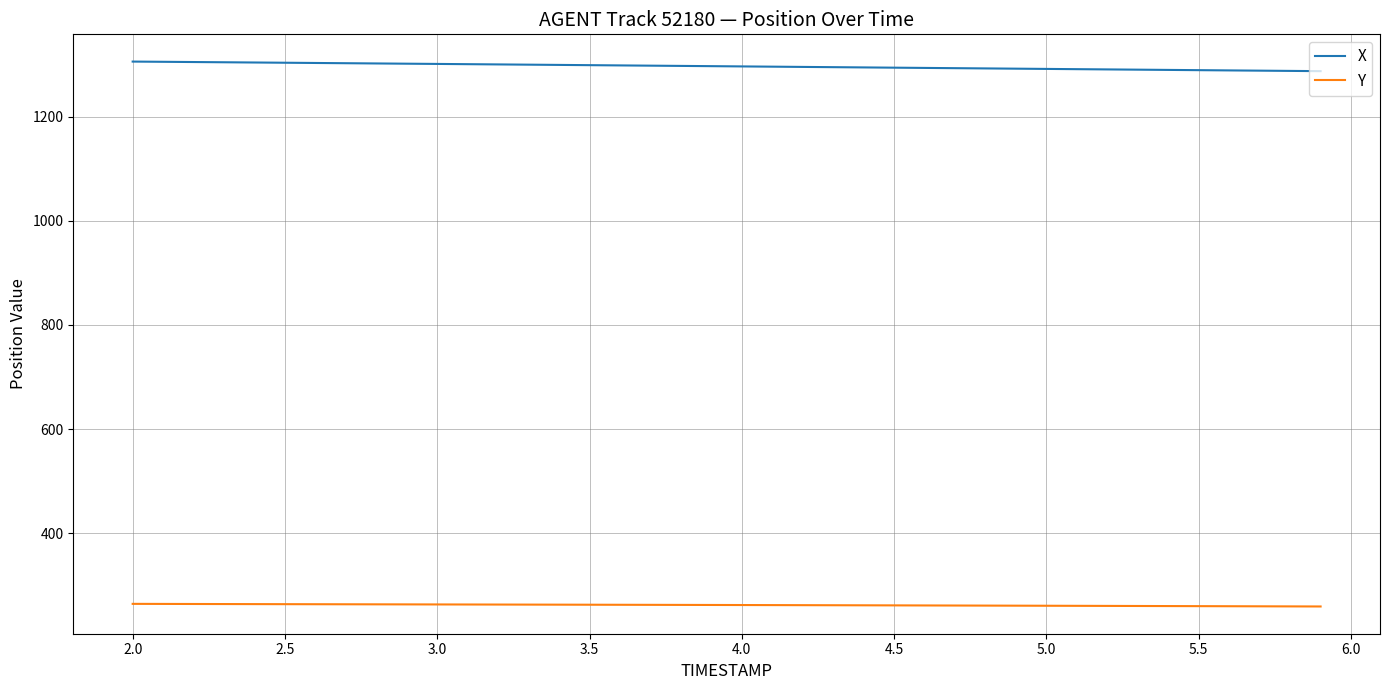

True or false: Y and X cross at least once.

False